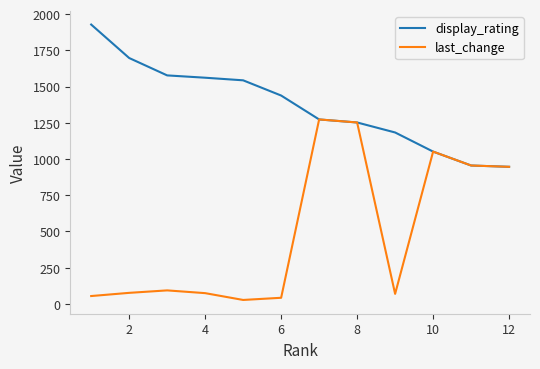

Rank the series by their average value, from highest to lowest.

display_rating, last_change